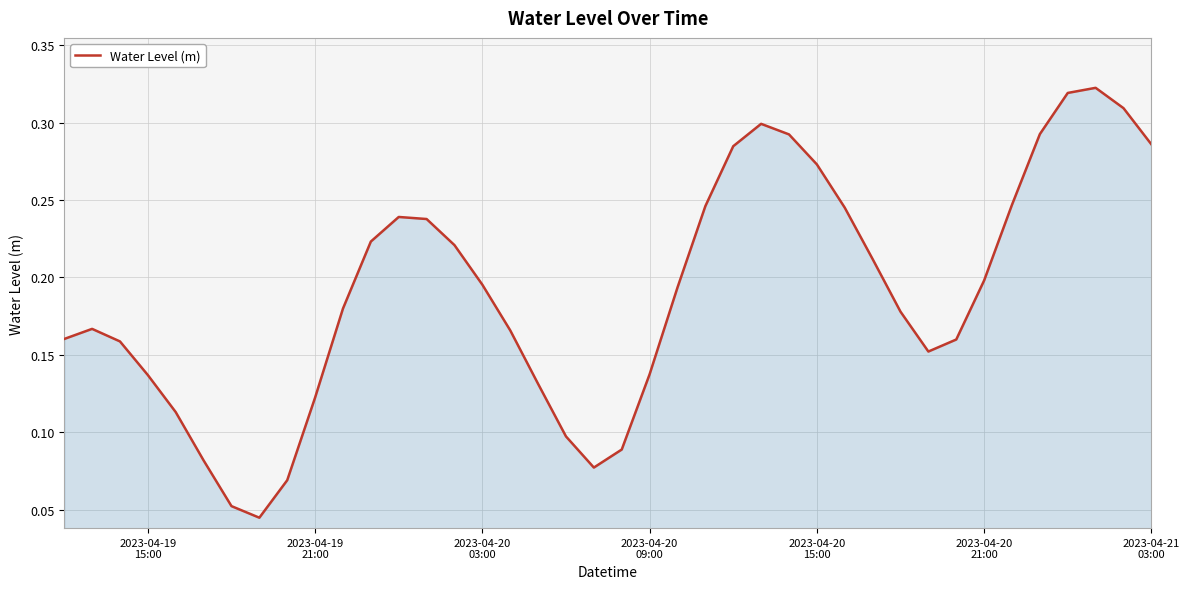

How many values are between 0 and 1?

40